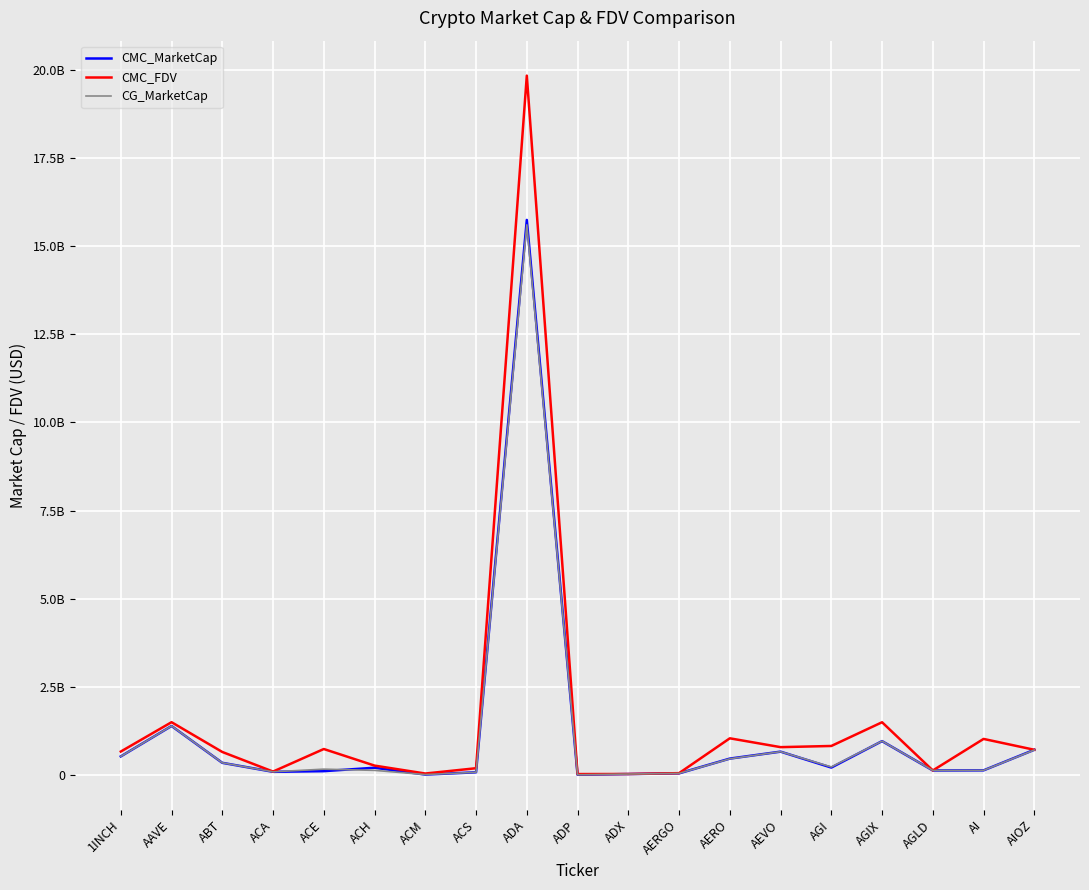

What is the average value of the CMC_MarketCap series?

1151730426.1